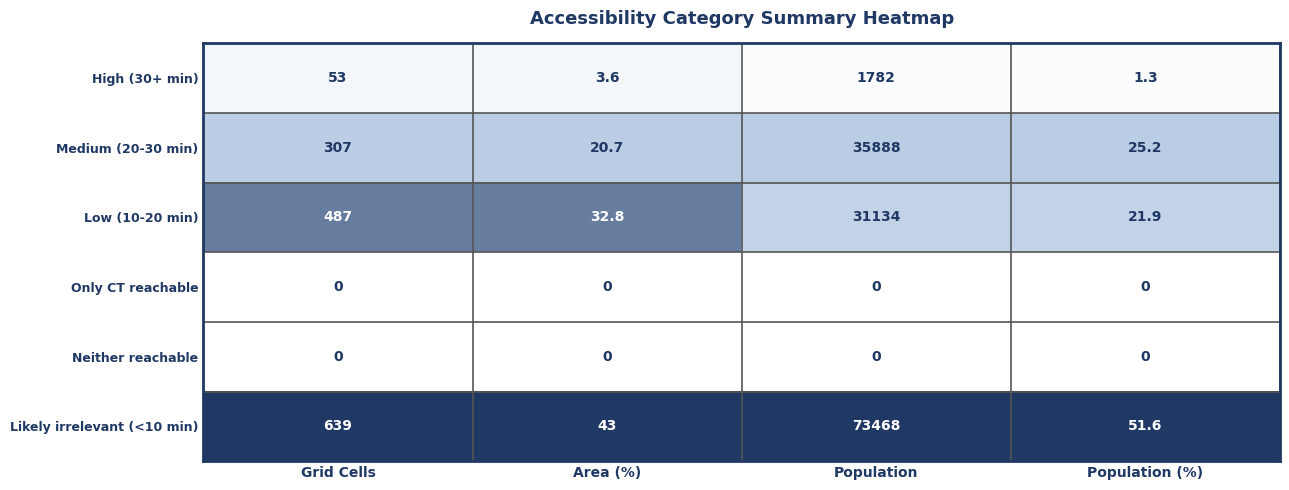

Reading left to right, transcribe all the data shown in this chart.

High (30+ min): Grid Cells=53.0	Area (%)=3.6	Population=1782.0	Population (%)=1.3
Medium (20-30 min): Grid Cells=307.0	Area (%)=20.7	Population=35888.0	Population (%)=25.2
Low (10-20 min): Grid Cells=487.0	Area (%)=32.8	Population=31134.0	Population (%)=21.9
Only CT reachable: Grid Cells=0.0	Area (%)=0.0	Population=0.0	Population (%)=0.0
Neither reachable: Grid Cells=0.0	Area (%)=0.0	Population=0.0	Population (%)=0.0
Likely irrelevant (<10 min): Grid Cells=639.0	Area (%)=43.0	Population=73468.0	Population (%)=51.6